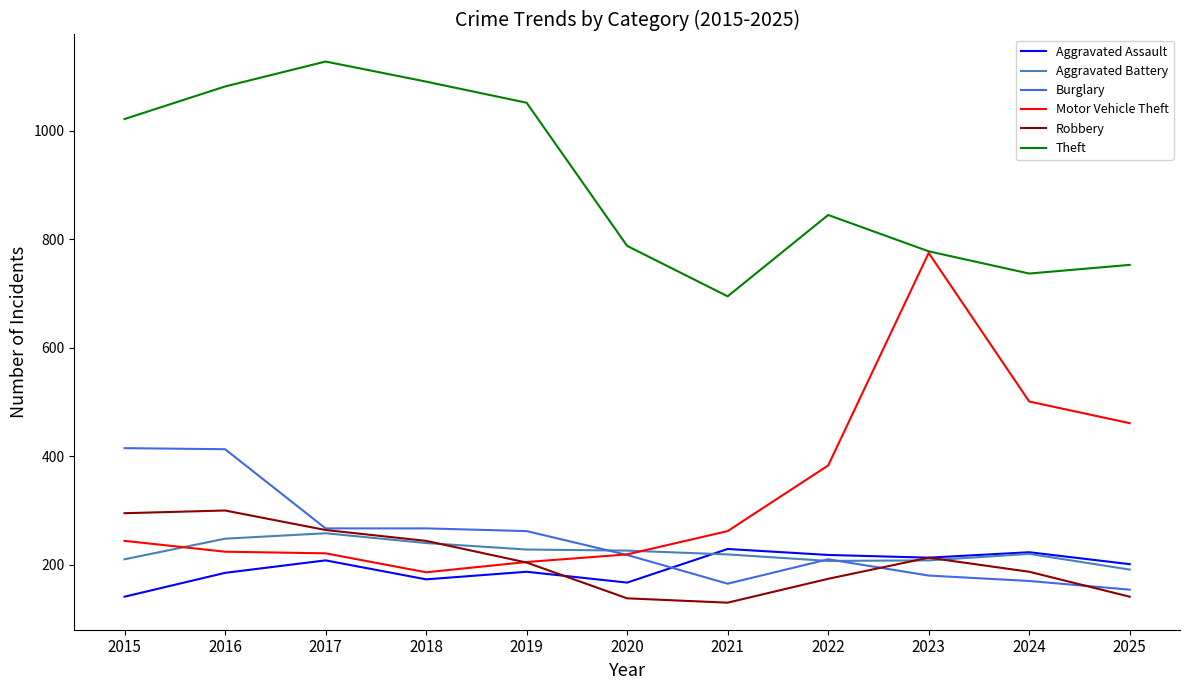

How many values in the Theft series are below 845?

5